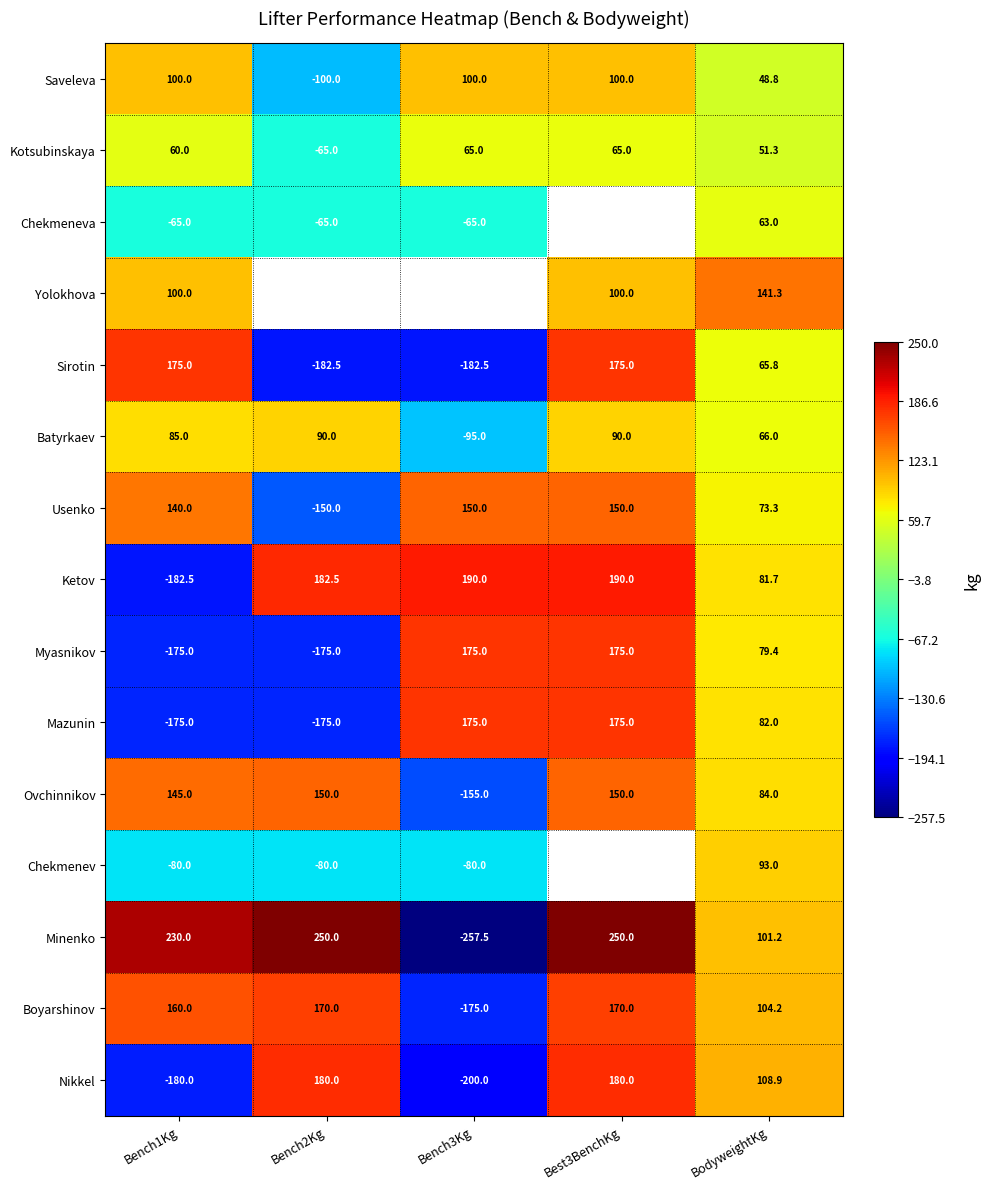

Between Bench1Kg and BodyweightKg, which is larger?

Bench1Kg